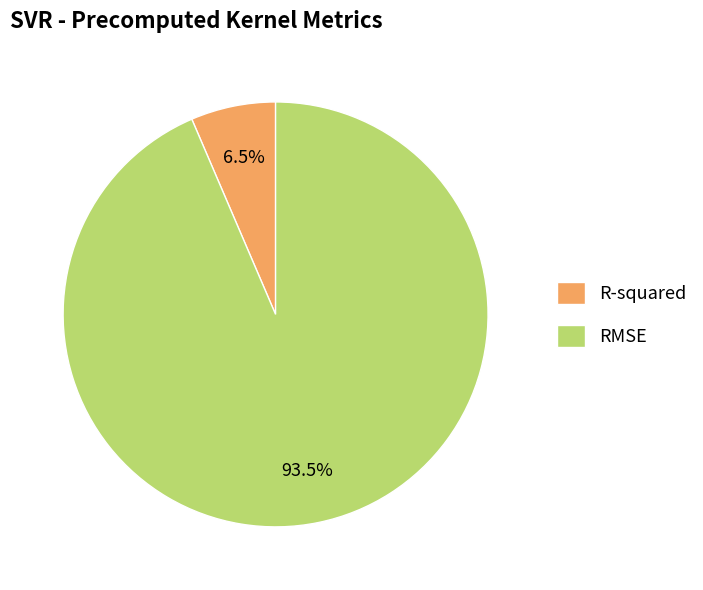

Rank the categories by value from lowest to highest.

R-squared, RMSE